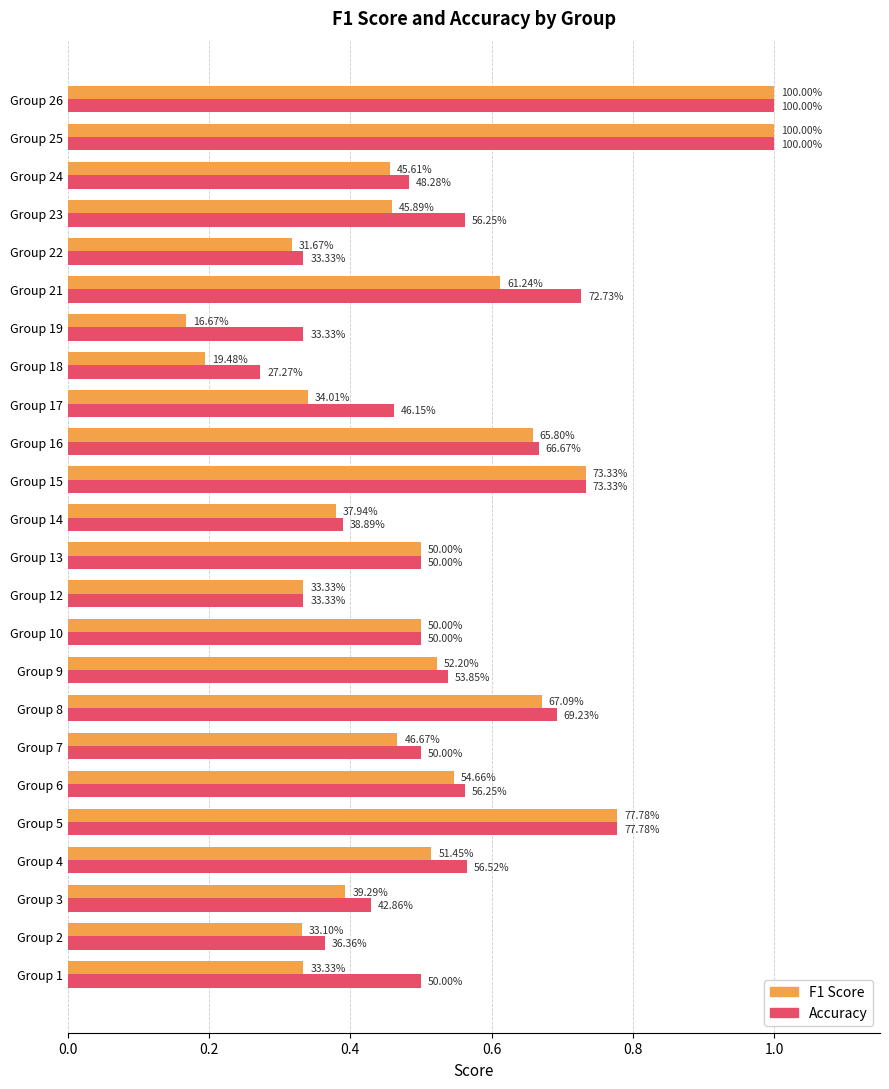

What position from the left is 23?

24